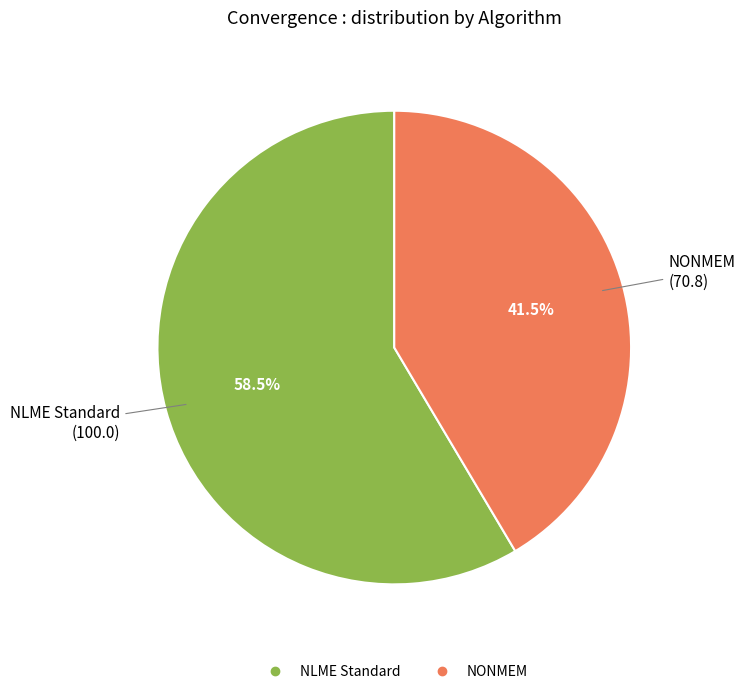

Does any single category account for the majority?

Yes